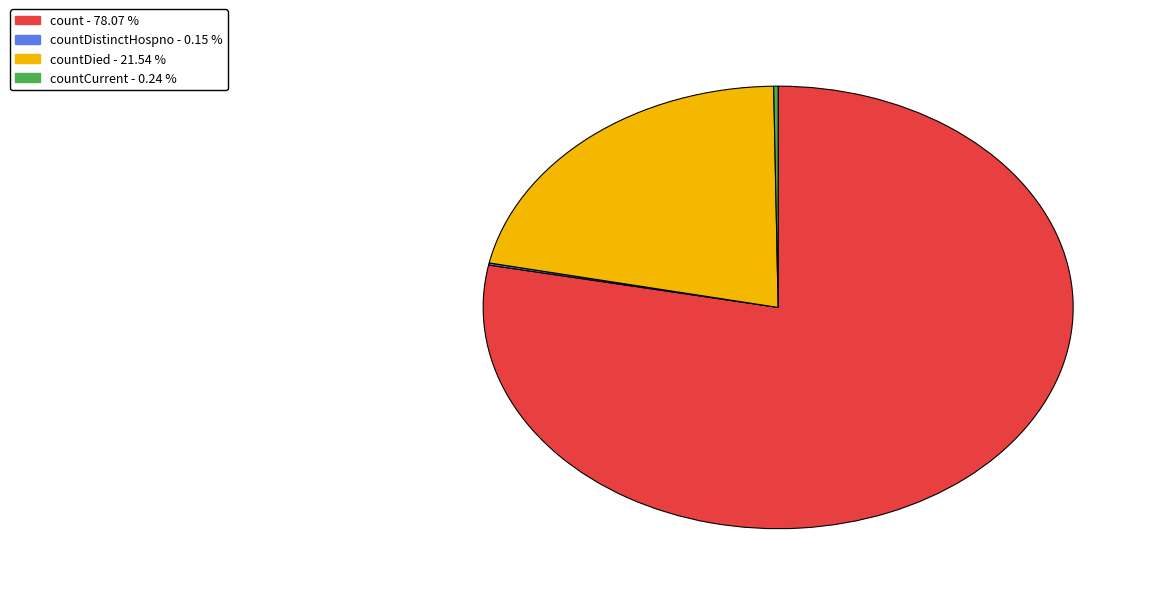

Is there any slice that represents more than half of the pie?

Yes